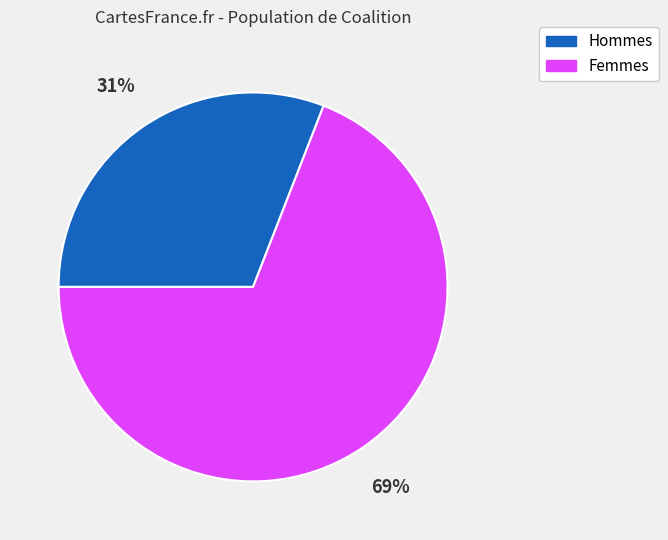

Is there any slice that represents more than half of the pie?

Yes